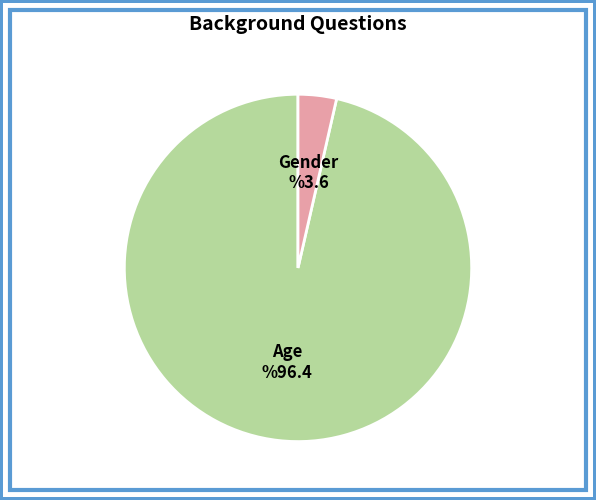

How many segments does this pie chart have?

2